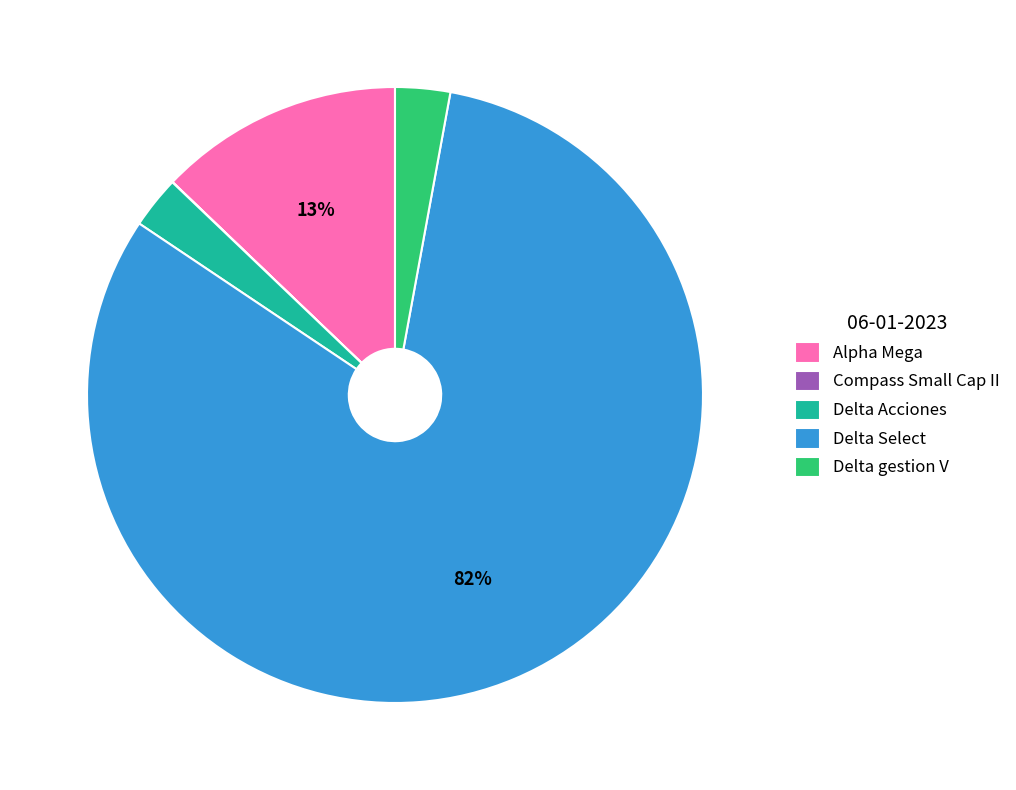

To the nearest percent, what is the difference between the largest and smallest slice percentages?

81%